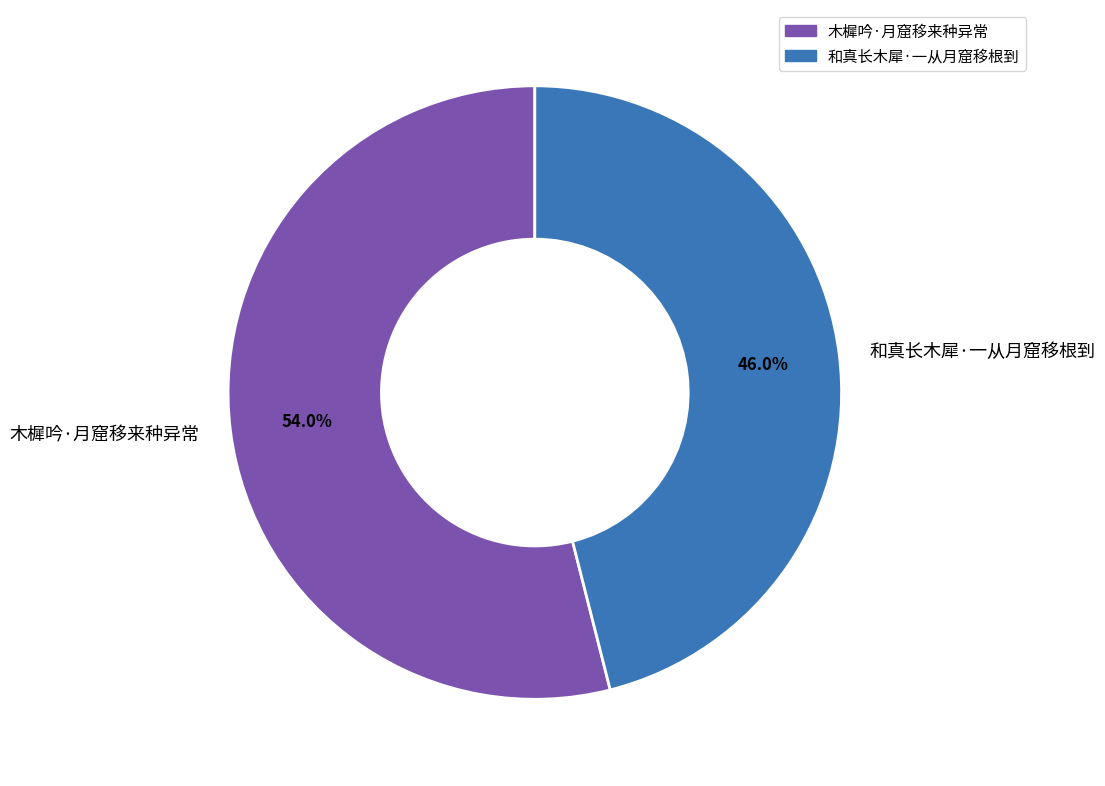

To the nearest percent, what percentage of the pie is 和真长木犀·一从月窟移根到?

46%